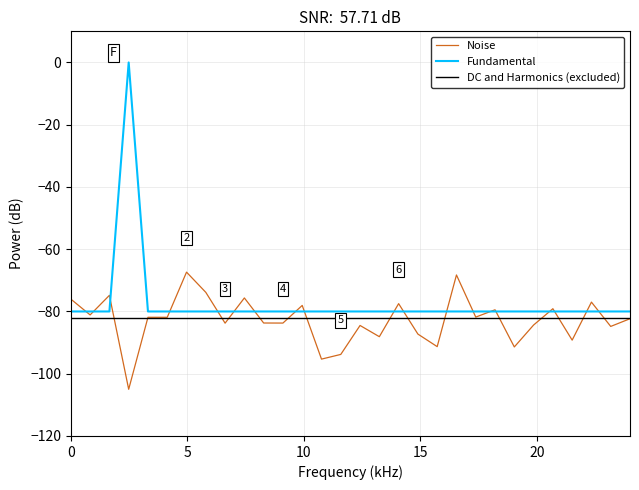

What is the minimum value for DC and Harmonics (excluded)?

-82.0